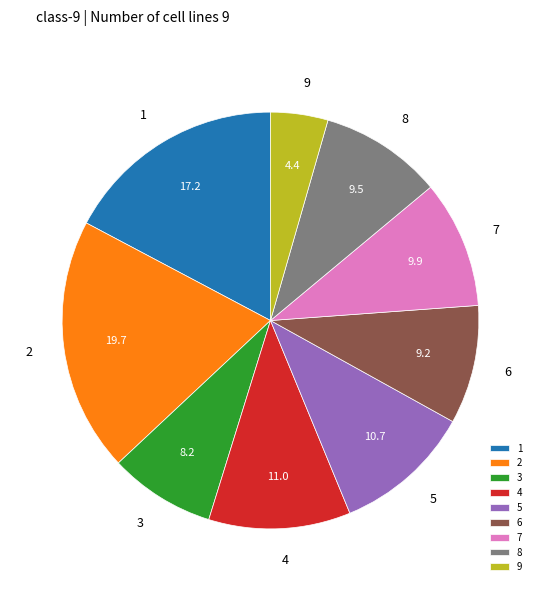

Count the number of slices in the pie.

9